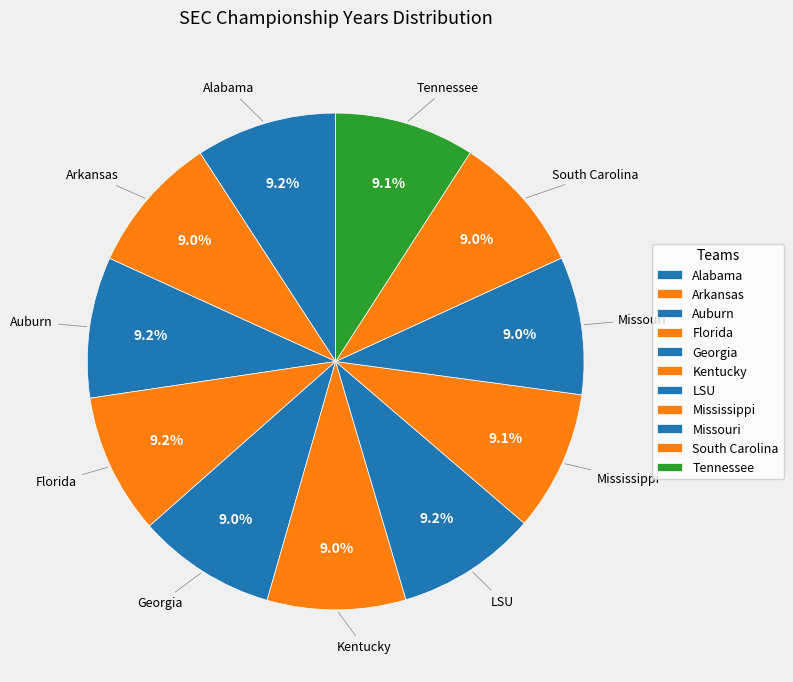

Approximately how many times larger is the value at Arkansas compared to Auburn?

1.0